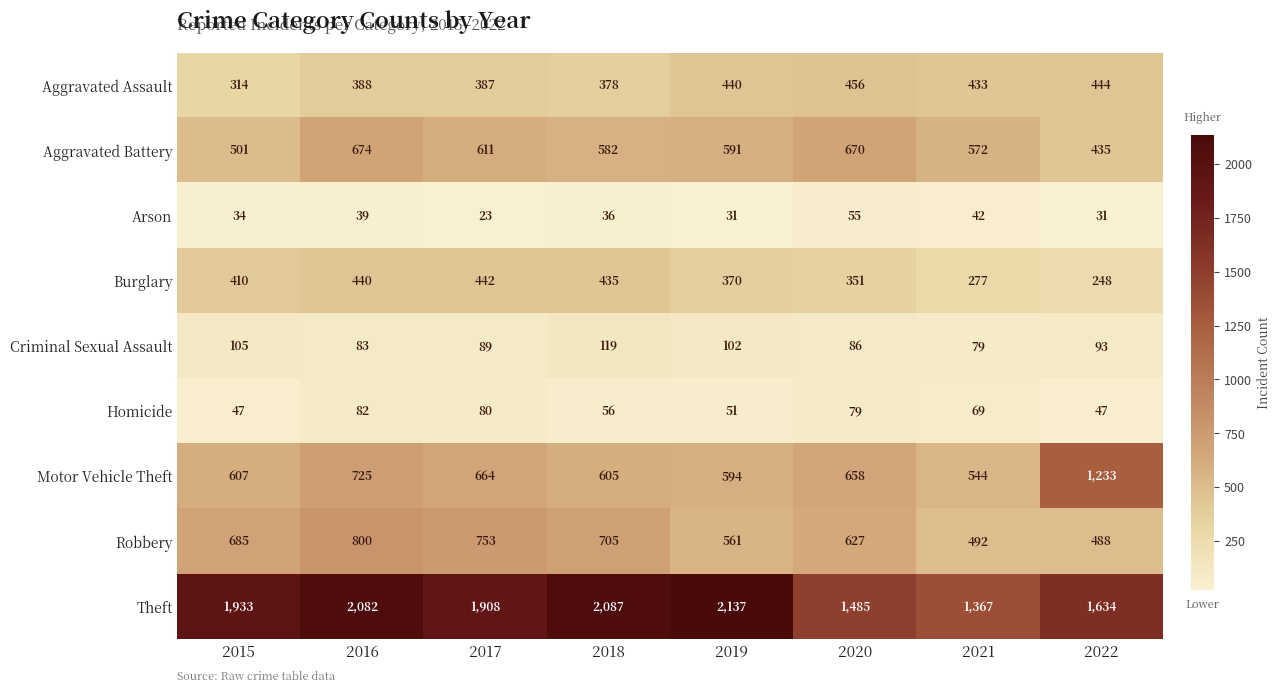

At how many categories does at least one series exceed 204?

8